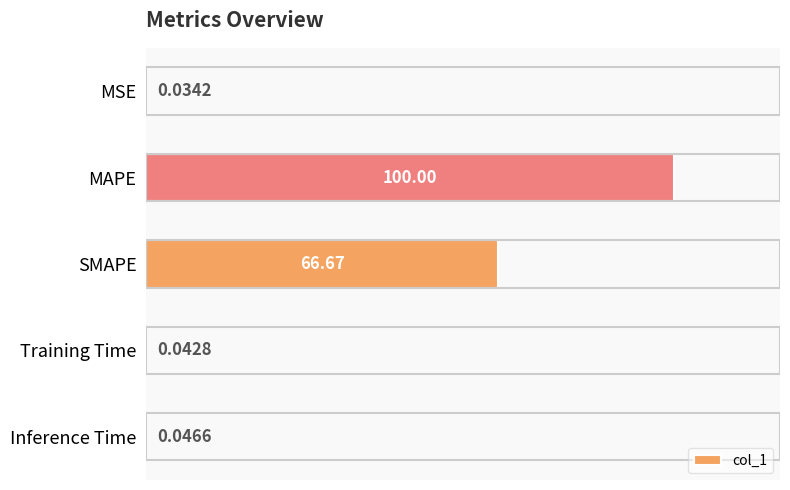

Between MAPE and MSE, which is larger?

MAPE